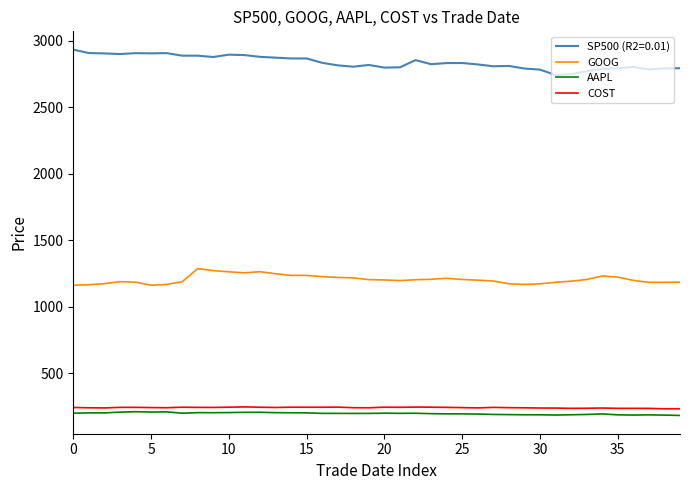

True or false: COST and AAPL cross at least once.

False